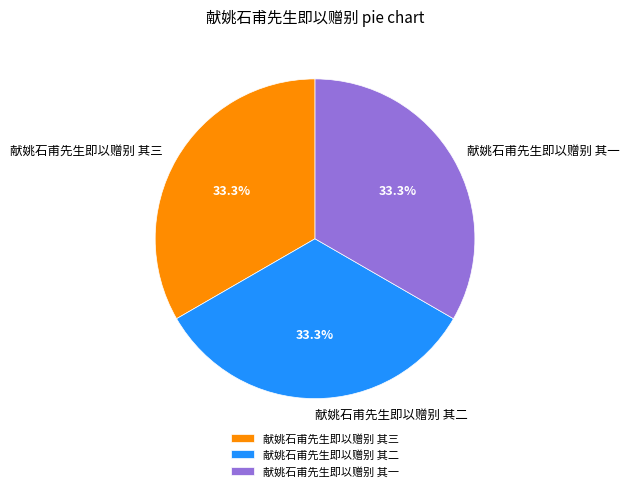

Is there a majority slice in this chart?

No